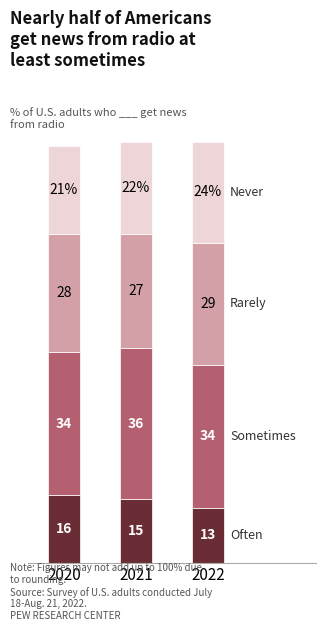

True or false: Often has a value of 26 at 2021.

False